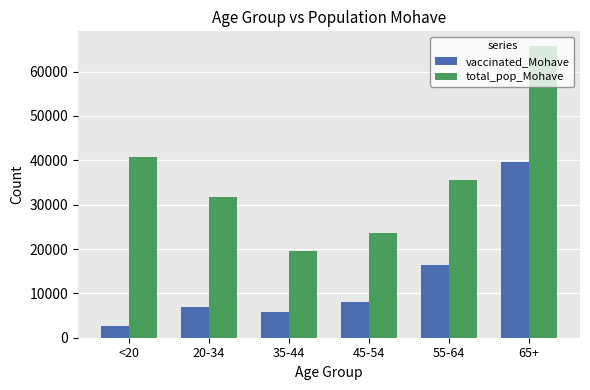

How many series are shown in this chart?

2